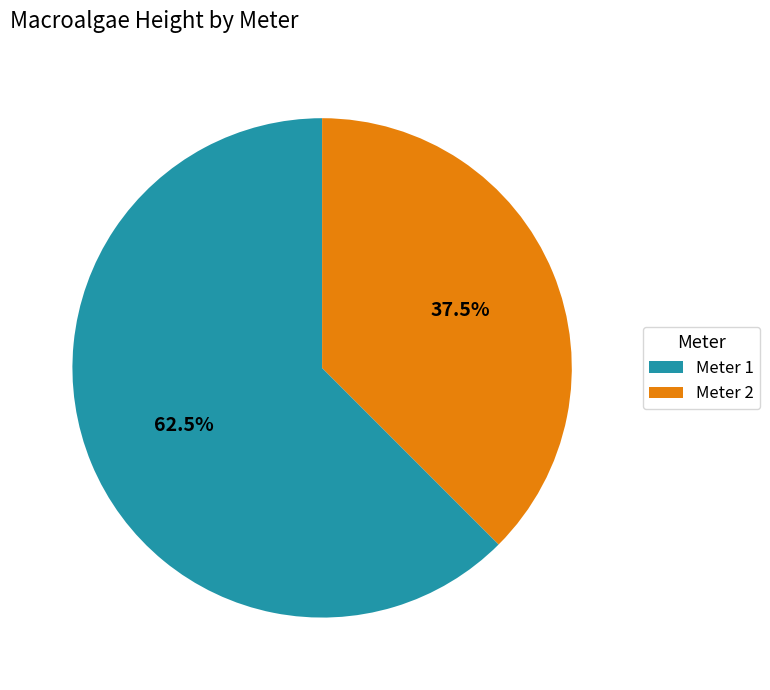

Combined, what portion of the pie is Meter 1 and Meter 2?

100.0%